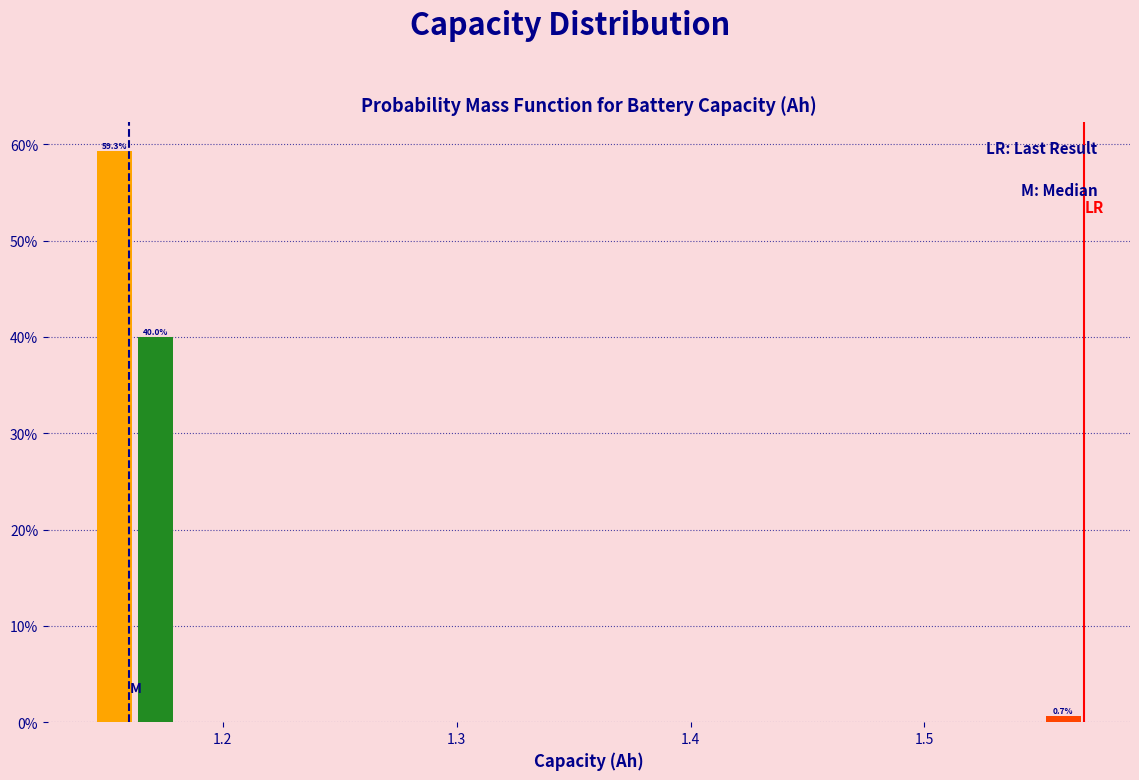

Around what value on the x-axis is the tallest bar? Give the approximate position of its centre, as read against the axis.

1.15